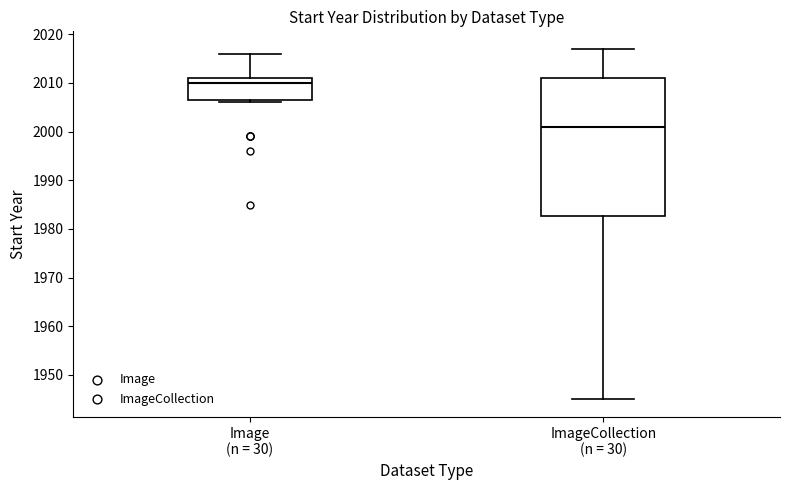

Which box is the tallest, from its lower edge to its upper edge?

ImageCollection (n = 30)